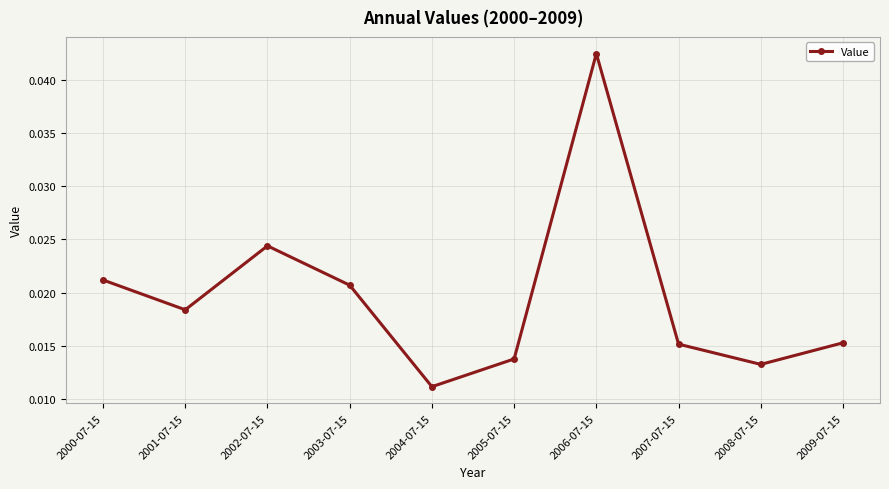

At which category does the data reach its first local peak?

2002-07-15